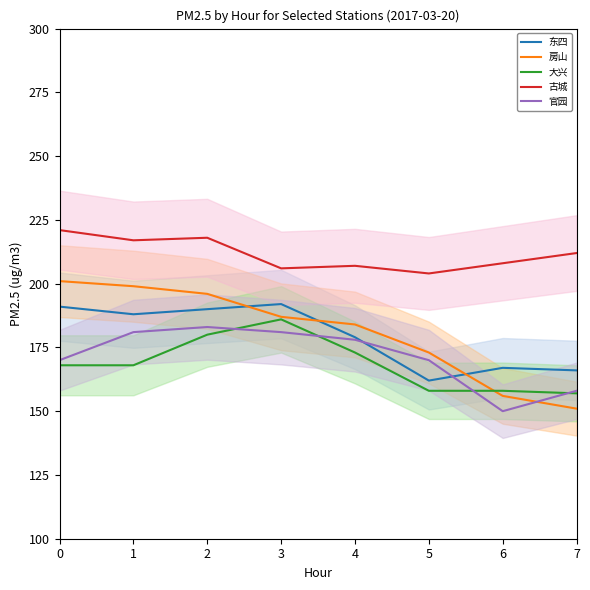

Reading right to left, list all the values displayed in this chart.

东四: 166	167	162	179	192	190	188	191
房山: 151	156	173	184	187	196	199	201
大兴: 157	158	158	173	186	180	168	168
古城: 212	208	204	207	206	218	217	221
官园: 158	150	170	178	181	183	181	170